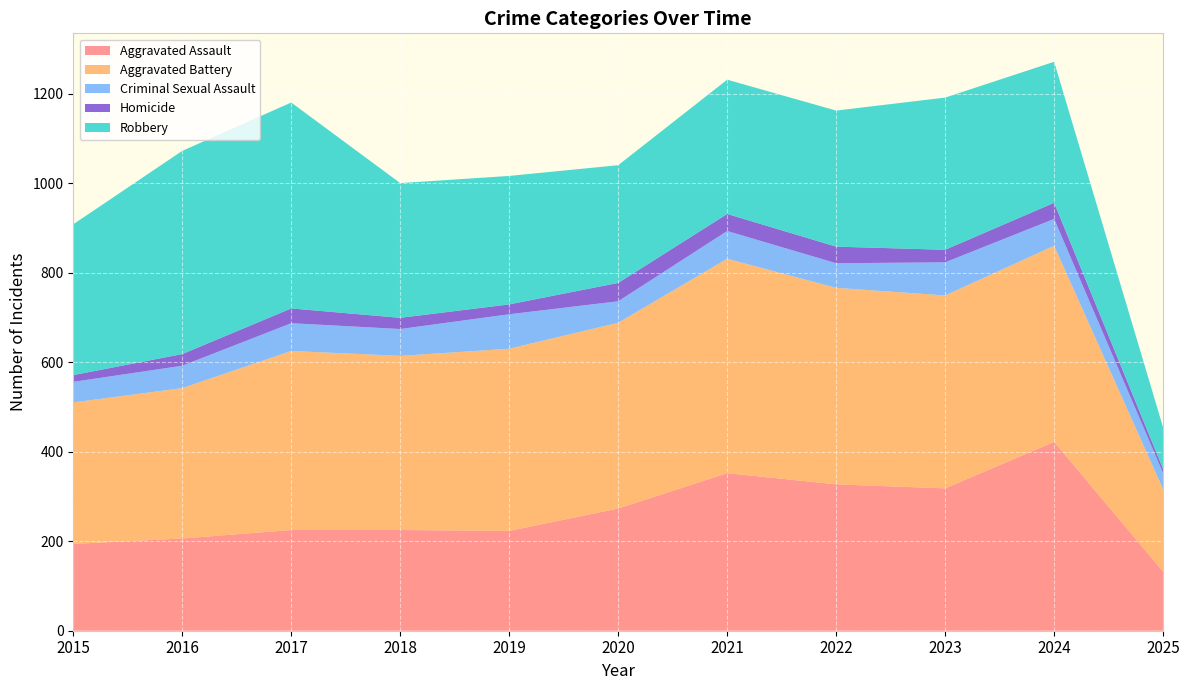

Reading left to right, extract all data points from this chart.

Aggravated Assault: 194	206	225	225	223	273	352	327	318	422	132
Aggravated Battery: 316	336	400	389	407	415	479	439	431	438	184
Criminal Sexual Assault: 46	50	62	60	77	48	62	55	74	60	36
Homicide: 15	26	33	25	22	41	38	37	28	36	9
Robbery: 337	454	460	301	287	263	300	304	340	315	93